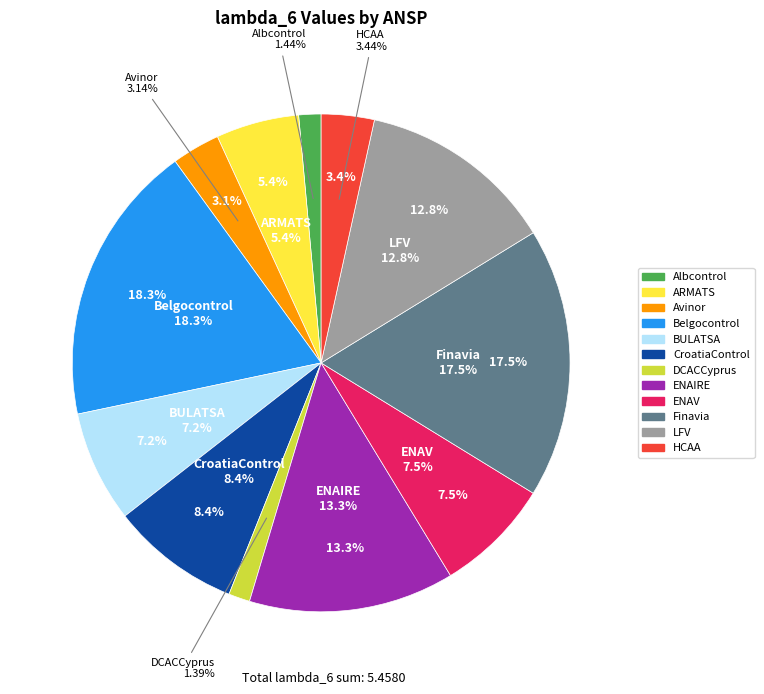

To the nearest percent, what percentage of the pie is Finavia?

18%